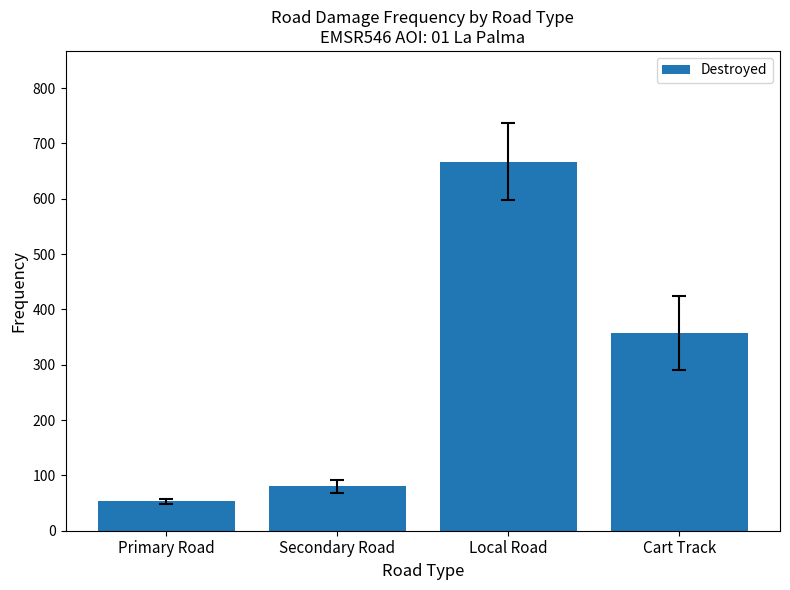

The value at Secondary Road is 109. True or false?

False